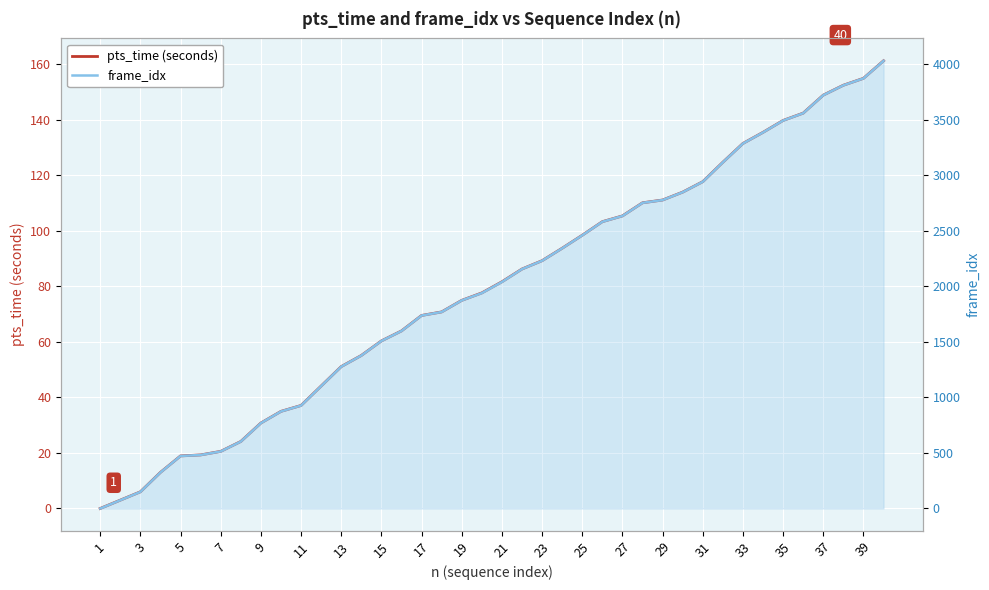

Is the value of frame_idx at 31 greater than the value of pts_time (seconds) at 25?

Yes